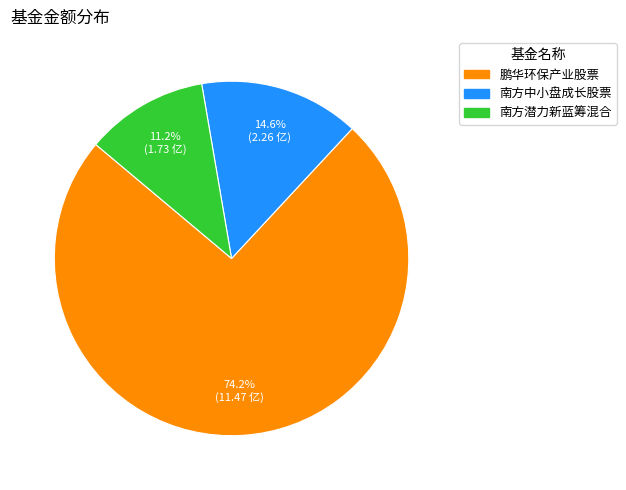

To the nearest percent, what is the combined percentage of 南方潜力新蓝筹混合 and 鹏华环保产业股票?

85%